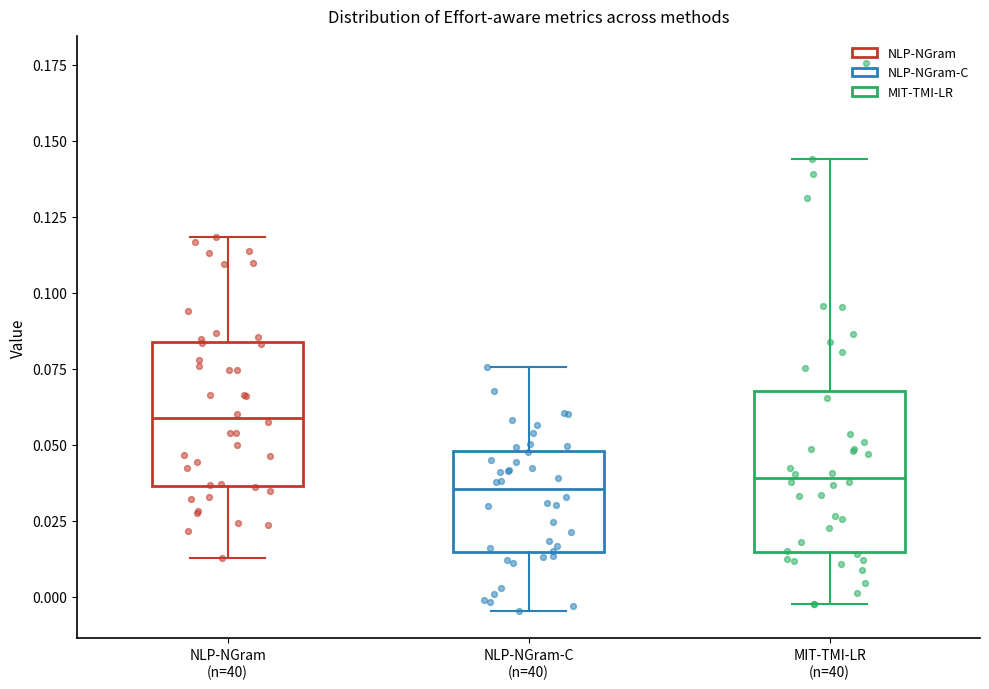

Reading left to right, transcribe this box plot: for each box, give where its median line is, the range the box spans, and where its two whiskers end, as read against the y-axis. The values are not printed on the chart, so give them approximately, as read against the axis.

NLP-NGram (n=40): median 0.060, box 0.035 to 0.085, whiskers 0.015 to 0.120
NLP-NGram-C (n=40): median 0.035, box 0.015 to 0.050, whiskers -0.005 to 0.075
MIT-TMI-LR (n=40): median 0.040, box 0.015 to 0.070, whiskers 0.000 to 0.145